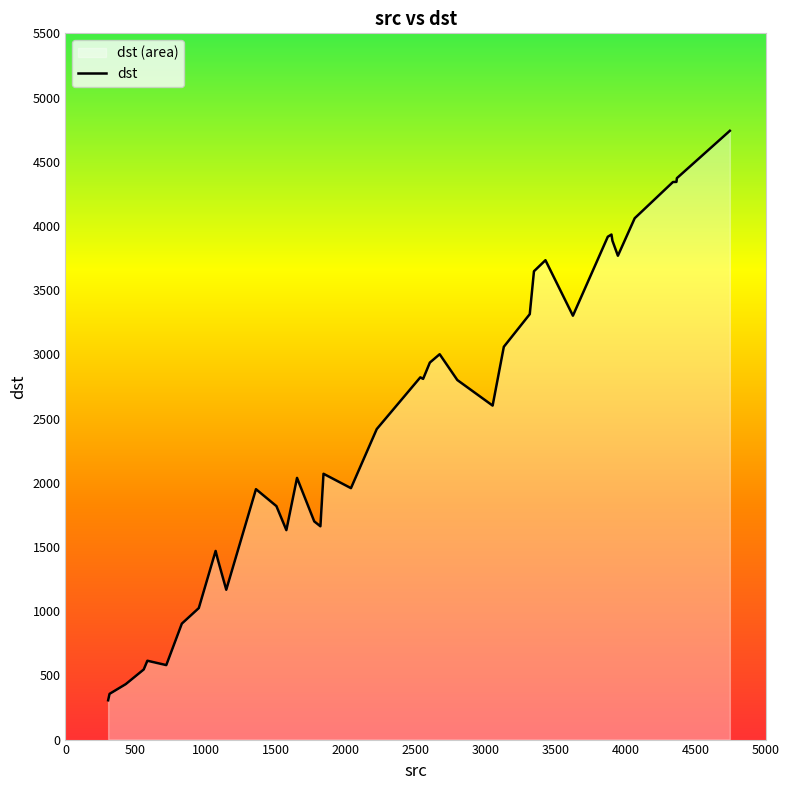

How many lines are shown in the chart?

1